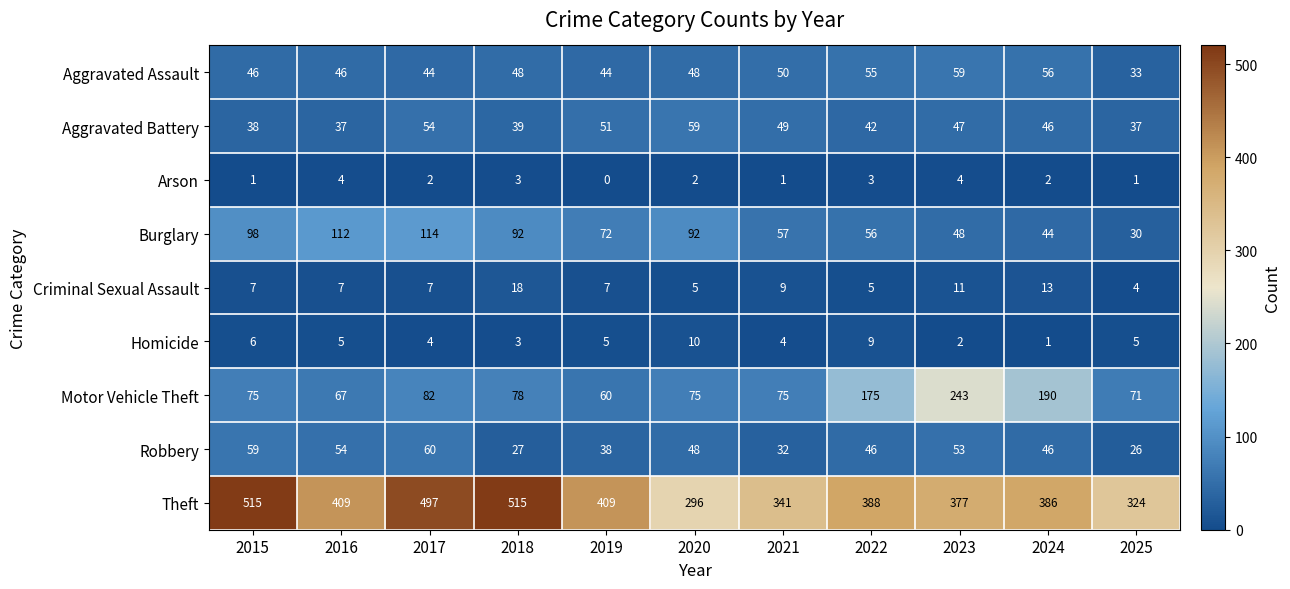

How many series are shown in this chart?

9